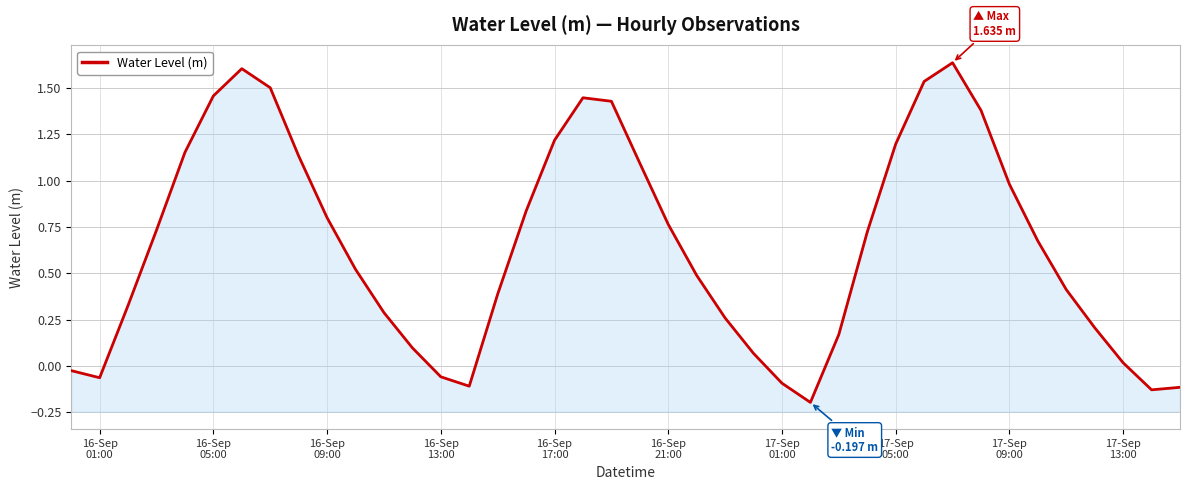

Does the chart display data point markers on the line(s)?

No